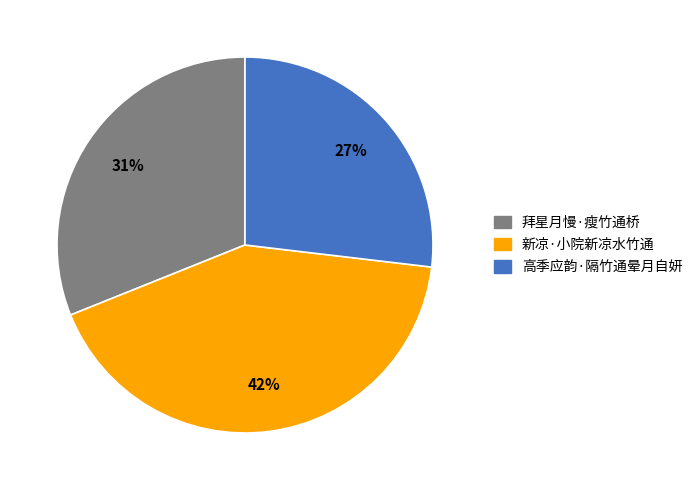

Do 新凉·小院新凉水竹通 and 高季应韵·隔竹通晕月自妍 together represent more than half of the pie?

Yes